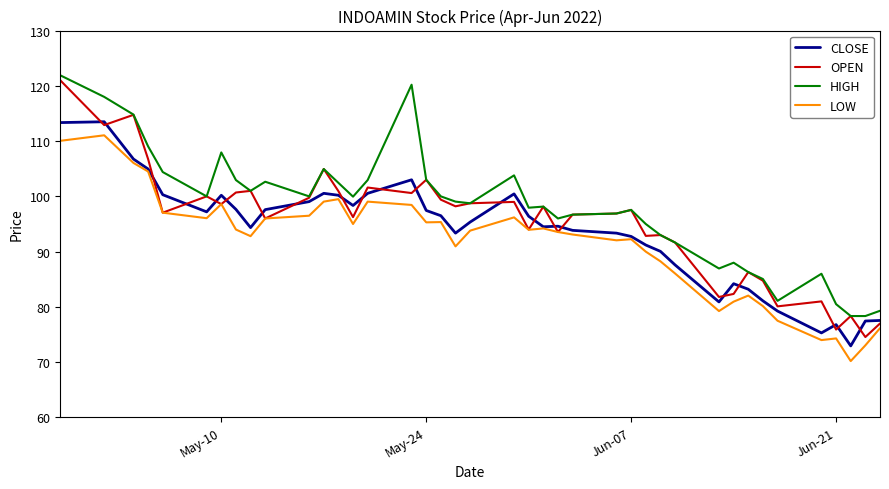

What is the minimum value for LOW?

70.2